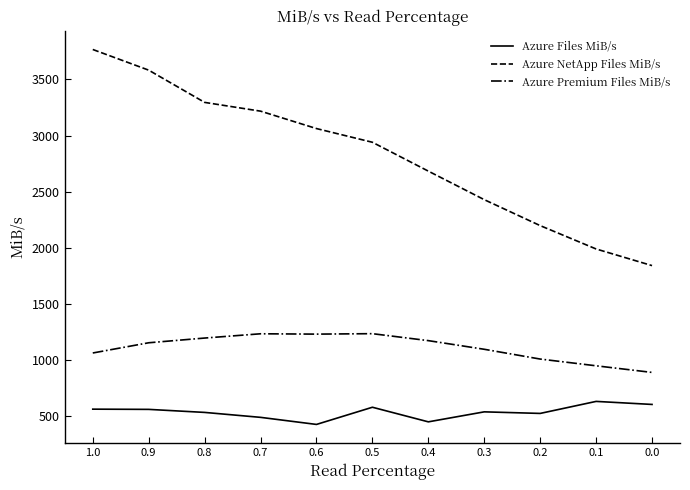

What is the average value of the Azure Premium Files MiB/s series?

1113